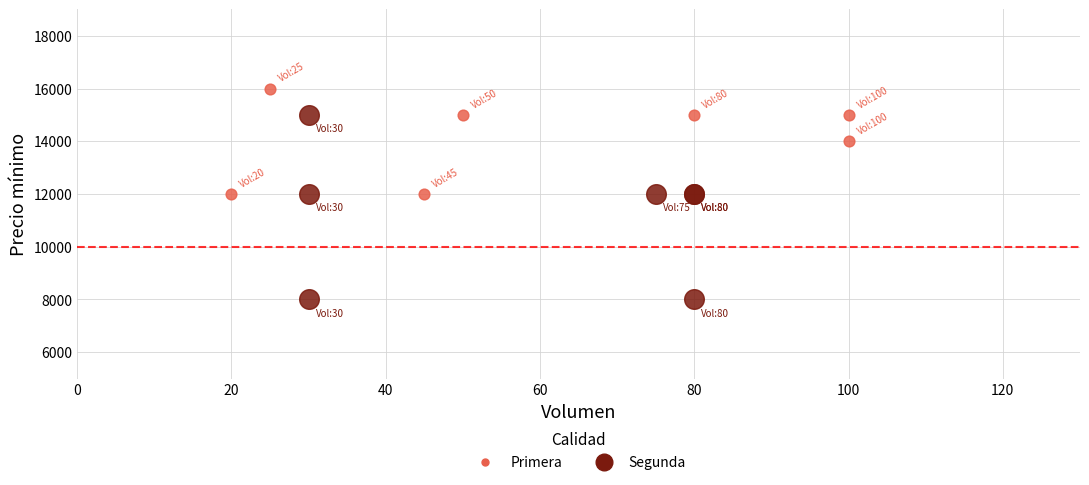

What are all the series names shown in the legend?

Primera, Segunda